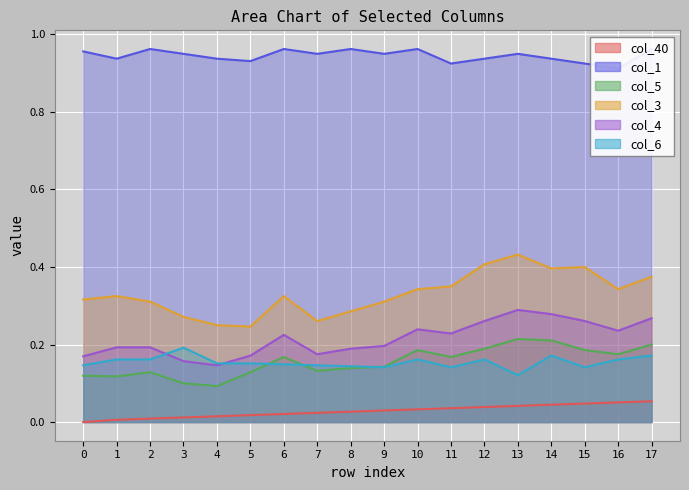

Which series has the largest total across all categories?

col_1